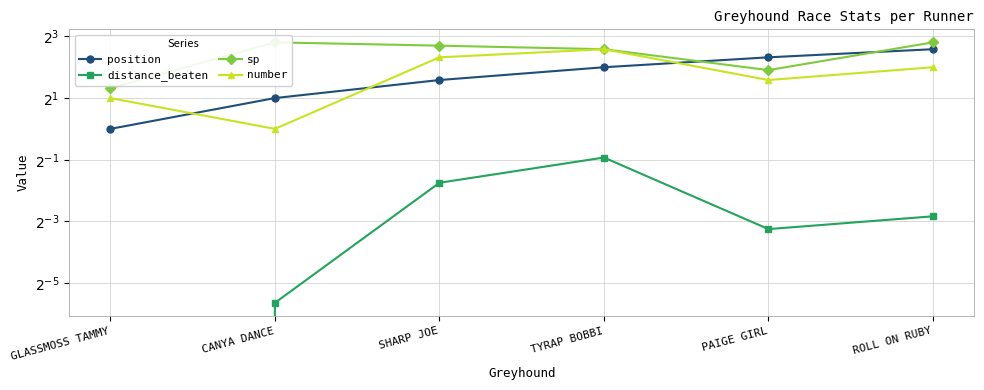

Does the chart display data point markers on the line(s)?

Yes